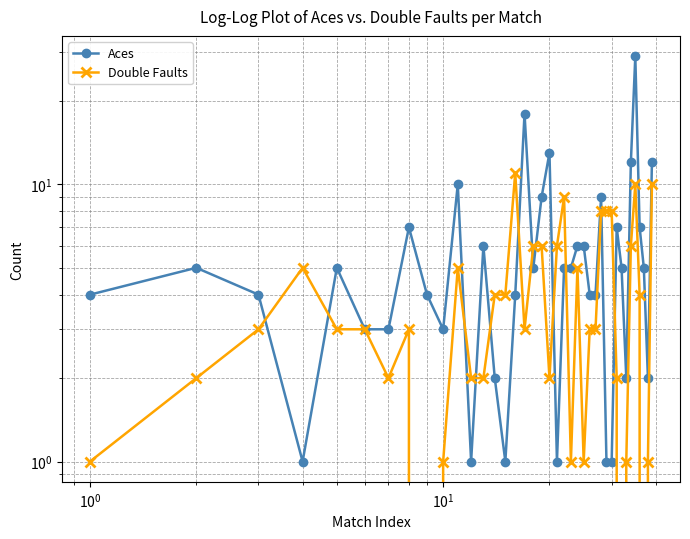

True or false: Aces has more than 1 interior local peaks.

True